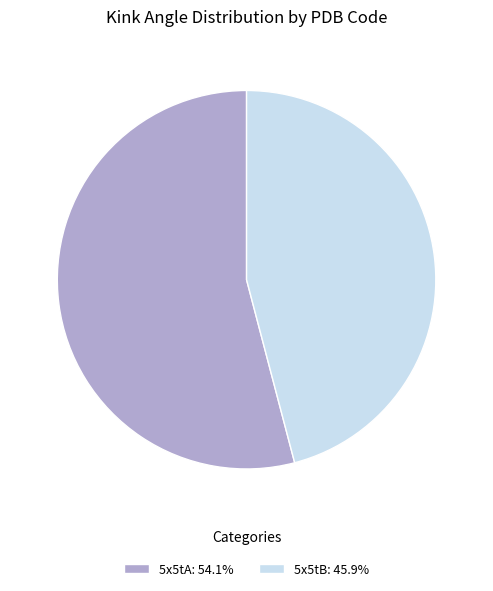

Which category has the smallest portion of the pie?

5x5tB